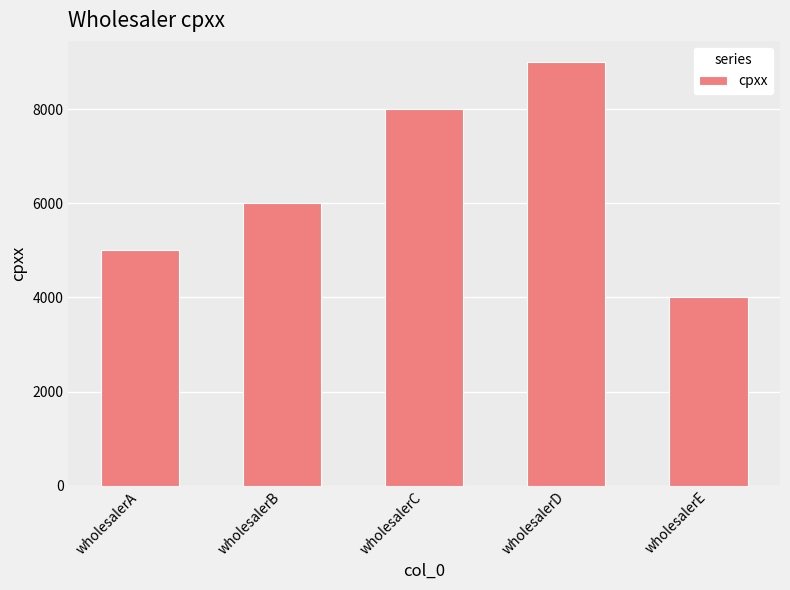

What is the ratio of the value at wholesalerE to the value at wholesalerB?

0.7